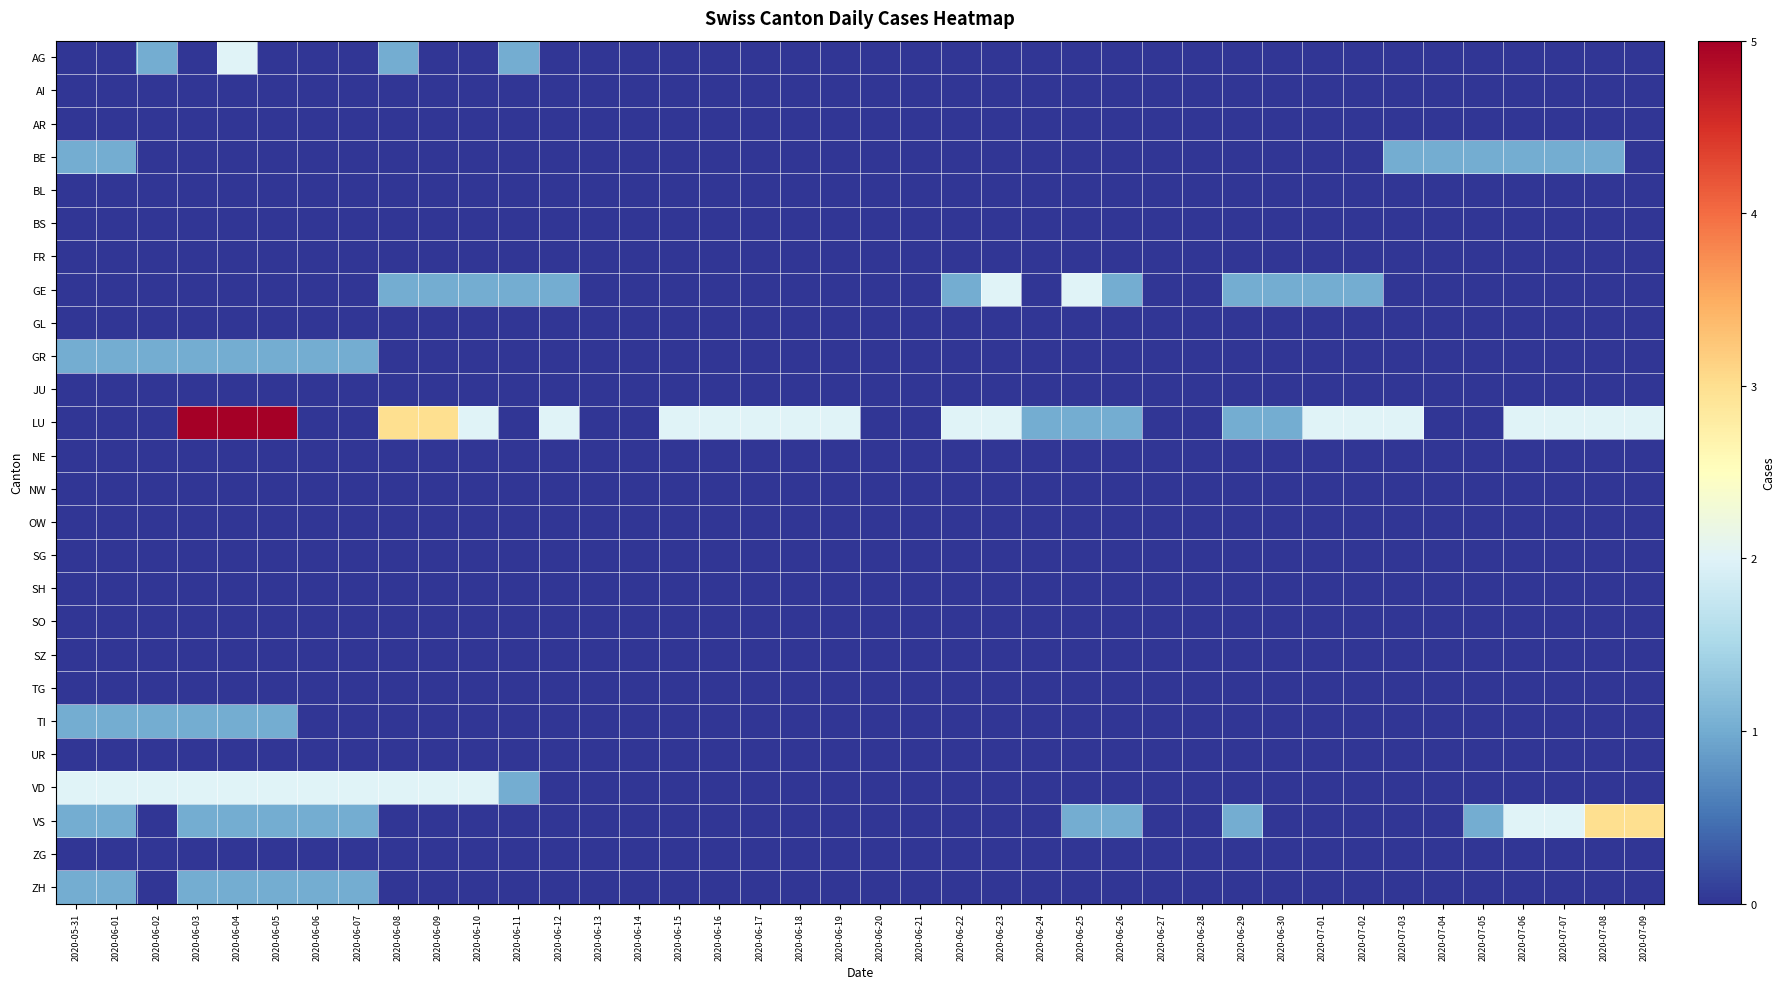

Reading left to right, transcribe all the data shown in this chart.

AG: 2020-05-31=0	2020-06-01=0	2020-06-02=1	2020-06-03=0	2020-06-04=2	2020-06-05=0	2020-06-06=0	2020-06-07=0	2020-06-08=1	2020-06-09=0	2020-06-10=0	2020-06-11=1	2020-06-12=0	2020-06-13=0	2020-06-14=0	2020-06-15=0	2020-06-16=0	2020-06-17=0	2020-06-18=0	2020-06-19=0	2020-06-20=0	2020-06-21=0	2020-06-22=0	2020-06-23=0	2020-06-24=0	2020-06-25=0	2020-06-26=0	2020-06-27=0	2020-06-28=0	2020-06-29=0	2020-06-30=0	2020-07-01=0	2020-07-02=0	2020-07-03=0	2020-07-04=0	2020-07-05=0	2020-07-06=0	2020-07-07=0	2020-07-08=0	2020-07-09=0
AI: 2020-05-31=0	2020-06-01=0	2020-06-02=0	2020-06-03=0	2020-06-04=0	2020-06-05=0	2020-06-06=0	2020-06-07=0	2020-06-08=0	2020-06-09=0	2020-06-10=0	2020-06-11=0	2020-06-12=0	2020-06-13=0	2020-06-14=0	2020-06-15=0	2020-06-16=0	2020-06-17=0	2020-06-18=0	2020-06-19=0	2020-06-20=0	2020-06-21=0	2020-06-22=0	2020-06-23=0	2020-06-24=0	2020-06-25=0	2020-06-26=0	2020-06-27=0	2020-06-28=0	2020-06-29=0	2020-06-30=0	2020-07-01=0	2020-07-02=0	2020-07-03=0	2020-07-04=0	2020-07-05=0	2020-07-06=0	2020-07-07=0	2020-07-08=0	2020-07-09=0
AR: 2020-05-31=0	2020-06-01=0	2020-06-02=0	2020-06-03=0	2020-06-04=0	2020-06-05=0	2020-06-06=0	2020-06-07=0	2020-06-08=0	2020-06-09=0	2020-06-10=0	2020-06-11=0	2020-06-12=0	2020-06-13=0	2020-06-14=0	2020-06-15=0	2020-06-16=0	2020-06-17=0	2020-06-18=0	2020-06-19=0	2020-06-20=0	2020-06-21=0	2020-06-22=0	2020-06-23=0	2020-06-24=0	2020-06-25=0	2020-06-26=0	2020-06-27=0	2020-06-28=0	2020-06-29=0	2020-06-30=0	2020-07-01=0	2020-07-02=0	2020-07-03=0	2020-07-04=0	2020-07-05=0	2020-07-06=0	2020-07-07=0	2020-07-08=0	2020-07-09=0
BE: 2020-05-31=1	2020-06-01=1	2020-06-02=0	2020-06-03=0	2020-06-04=0	2020-06-05=0	2020-06-06=0	2020-06-07=0	2020-06-08=0	2020-06-09=0	2020-06-10=0	2020-06-11=0	2020-06-12=0	2020-06-13=0	2020-06-14=0	2020-06-15=0	2020-06-16=0	2020-06-17=0	2020-06-18=0	2020-06-19=0	2020-06-20=0	2020-06-21=0	2020-06-22=0	2020-06-23=0	2020-06-24=0	2020-06-25=0	2020-06-26=0	2020-06-27=0	2020-06-28=0	2020-06-29=0	2020-06-30=0	2020-07-01=0	2020-07-02=0	2020-07-03=1	2020-07-04=1	2020-07-05=1	2020-07-06=1	2020-07-07=1	2020-07-08=1	2020-07-09=0
BL: 2020-05-31=0	2020-06-01=0	2020-06-02=0	2020-06-03=0	2020-06-04=0	2020-06-05=0	2020-06-06=0	2020-06-07=0	2020-06-08=0	2020-06-09=0	2020-06-10=0	2020-06-11=0	2020-06-12=0	2020-06-13=0	2020-06-14=0	2020-06-15=0	2020-06-16=0	2020-06-17=0	2020-06-18=0	2020-06-19=0	2020-06-20=0	2020-06-21=0	2020-06-22=0	2020-06-23=0	2020-06-24=0	2020-06-25=0	2020-06-26=0	2020-06-27=0	2020-06-28=0	2020-06-29=0	2020-06-30=0	2020-07-01=0	2020-07-02=0	2020-07-03=0	2020-07-04=0	2020-07-05=0	2020-07-06=0	2020-07-07=0	2020-07-08=0	2020-07-09=0
BS: 2020-05-31=0	2020-06-01=0	2020-06-02=0	2020-06-03=0	2020-06-04=0	2020-06-05=0	2020-06-06=0	2020-06-07=0	2020-06-08=0	2020-06-09=0	2020-06-10=0	2020-06-11=0	2020-06-12=0	2020-06-13=0	2020-06-14=0	2020-06-15=0	2020-06-16=0	2020-06-17=0	2020-06-18=0	2020-06-19=0	2020-06-20=0	2020-06-21=0	2020-06-22=0	2020-06-23=0	2020-06-24=0	2020-06-25=0	2020-06-26=0	2020-06-27=0	2020-06-28=0	2020-06-29=0	2020-06-30=0	2020-07-01=0	2020-07-02=0	2020-07-03=0	2020-07-04=0	2020-07-05=0	2020-07-06=0	2020-07-07=0	2020-07-08=0	2020-07-09=0
FR: 2020-05-31=0	2020-06-01=0	2020-06-02=0	2020-06-03=0	2020-06-04=0	2020-06-05=0	2020-06-06=0	2020-06-07=0	2020-06-08=0	2020-06-09=0	2020-06-10=0	2020-06-11=0	2020-06-12=0	2020-06-13=0	2020-06-14=0	2020-06-15=0	2020-06-16=0	2020-06-17=0	2020-06-18=0	2020-06-19=0	2020-06-20=0	2020-06-21=0	2020-06-22=0	2020-06-23=0	2020-06-24=0	2020-06-25=0	2020-06-26=0	2020-06-27=0	2020-06-28=0	2020-06-29=0	2020-06-30=0	2020-07-01=0	2020-07-02=0	2020-07-03=0	2020-07-04=0	2020-07-05=0	2020-07-06=0	2020-07-07=0	2020-07-08=0	2020-07-09=0
GE: 2020-05-31=0	2020-06-01=0	2020-06-02=0	2020-06-03=0	2020-06-04=0	2020-06-05=0	2020-06-06=0	2020-06-07=0	2020-06-08=1	2020-06-09=1	2020-06-10=1	2020-06-11=1	2020-06-12=1	2020-06-13=0	2020-06-14=0	2020-06-15=0	2020-06-16=0	2020-06-17=0	2020-06-18=0	2020-06-19=0	2020-06-20=0	2020-06-21=0	2020-06-22=1	2020-06-23=2	2020-06-24=0	2020-06-25=2	2020-06-26=1	2020-06-27=0	2020-06-28=0	2020-06-29=1	2020-06-30=1	2020-07-01=1	2020-07-02=1	2020-07-03=0	2020-07-04=0	2020-07-05=0	2020-07-06=0	2020-07-07=0	2020-07-08=0	2020-07-09=0
GL: 2020-05-31=0	2020-06-01=0	2020-06-02=0	2020-06-03=0	2020-06-04=0	2020-06-05=0	2020-06-06=0	2020-06-07=0	2020-06-08=0	2020-06-09=0	2020-06-10=0	2020-06-11=0	2020-06-12=0	2020-06-13=0	2020-06-14=0	2020-06-15=0	2020-06-16=0	2020-06-17=0	2020-06-18=0	2020-06-19=0	2020-06-20=0	2020-06-21=0	2020-06-22=0	2020-06-23=0	2020-06-24=0	2020-06-25=0	2020-06-26=0	2020-06-27=0	2020-06-28=0	2020-06-29=0	2020-06-30=0	2020-07-01=0	2020-07-02=0	2020-07-03=0	2020-07-04=0	2020-07-05=0	2020-07-06=0	2020-07-07=0	2020-07-08=0	2020-07-09=0
GR: 2020-05-31=1	2020-06-01=1	2020-06-02=1	2020-06-03=1	2020-06-04=1	2020-06-05=1	2020-06-06=1	2020-06-07=1	2020-06-08=0	2020-06-09=0	2020-06-10=0	2020-06-11=0	2020-06-12=0	2020-06-13=0	2020-06-14=0	2020-06-15=0	2020-06-16=0	2020-06-17=0	2020-06-18=0	2020-06-19=0	2020-06-20=0	2020-06-21=0	2020-06-22=0	2020-06-23=0	2020-06-24=0	2020-06-25=0	2020-06-26=0	2020-06-27=0	2020-06-28=0	2020-06-29=0	2020-06-30=0	2020-07-01=0	2020-07-02=0	2020-07-03=0	2020-07-04=0	2020-07-05=0	2020-07-06=0	2020-07-07=0	2020-07-08=0	2020-07-09=0
JU: 2020-05-31=0	2020-06-01=0	2020-06-02=0	2020-06-03=0	2020-06-04=0	2020-06-05=0	2020-06-06=0	2020-06-07=0	2020-06-08=0	2020-06-09=0	2020-06-10=0	2020-06-11=0	2020-06-12=0	2020-06-13=0	2020-06-14=0	2020-06-15=0	2020-06-16=0	2020-06-17=0	2020-06-18=0	2020-06-19=0	2020-06-20=0	2020-06-21=0	2020-06-22=0	2020-06-23=0	2020-06-24=0	2020-06-25=0	2020-06-26=0	2020-06-27=0	2020-06-28=0	2020-06-29=0	2020-06-30=0	2020-07-01=0	2020-07-02=0	2020-07-03=0	2020-07-04=0	2020-07-05=0	2020-07-06=0	2020-07-07=0	2020-07-08=0	2020-07-09=0
LU: 2020-05-31=0	2020-06-01=0	2020-06-02=0	2020-06-03=5	2020-06-04=5	2020-06-05=5	2020-06-06=0	2020-06-07=0	2020-06-08=3	2020-06-09=3	2020-06-10=2	2020-06-11=0	2020-06-12=2	2020-06-13=0	2020-06-14=0	2020-06-15=2	2020-06-16=2	2020-06-17=2	2020-06-18=2	2020-06-19=2	2020-06-20=0	2020-06-21=0	2020-06-22=2	2020-06-23=2	2020-06-24=1	2020-06-25=1	2020-06-26=1	2020-06-27=0	2020-06-28=0	2020-06-29=1	2020-06-30=1	2020-07-01=2	2020-07-02=2	2020-07-03=2	2020-07-04=0	2020-07-05=0	2020-07-06=2	2020-07-07=2	2020-07-08=2	2020-07-09=2
NE: 2020-05-31=0	2020-06-01=0	2020-06-02=0	2020-06-03=0	2020-06-04=0	2020-06-05=0	2020-06-06=0	2020-06-07=0	2020-06-08=0	2020-06-09=0	2020-06-10=0	2020-06-11=0	2020-06-12=0	2020-06-13=0	2020-06-14=0	2020-06-15=0	2020-06-16=0	2020-06-17=0	2020-06-18=0	2020-06-19=0	2020-06-20=0	2020-06-21=0	2020-06-22=0	2020-06-23=0	2020-06-24=0	2020-06-25=0	2020-06-26=0	2020-06-27=0	2020-06-28=0	2020-06-29=0	2020-06-30=0	2020-07-01=0	2020-07-02=0	2020-07-03=0	2020-07-04=0	2020-07-05=0	2020-07-06=0	2020-07-07=0	2020-07-08=0	2020-07-09=0
NW: 2020-05-31=0	2020-06-01=0	2020-06-02=0	2020-06-03=0	2020-06-04=0	2020-06-05=0	2020-06-06=0	2020-06-07=0	2020-06-08=0	2020-06-09=0	2020-06-10=0	2020-06-11=0	2020-06-12=0	2020-06-13=0	2020-06-14=0	2020-06-15=0	2020-06-16=0	2020-06-17=0	2020-06-18=0	2020-06-19=0	2020-06-20=0	2020-06-21=0	2020-06-22=0	2020-06-23=0	2020-06-24=0	2020-06-25=0	2020-06-26=0	2020-06-27=0	2020-06-28=0	2020-06-29=0	2020-06-30=0	2020-07-01=0	2020-07-02=0	2020-07-03=0	2020-07-04=0	2020-07-05=0	2020-07-06=0	2020-07-07=0	2020-07-08=0	2020-07-09=0
OW: 2020-05-31=0	2020-06-01=0	2020-06-02=0	2020-06-03=0	2020-06-04=0	2020-06-05=0	2020-06-06=0	2020-06-07=0	2020-06-08=0	2020-06-09=0	2020-06-10=0	2020-06-11=0	2020-06-12=0	2020-06-13=0	2020-06-14=0	2020-06-15=0	2020-06-16=0	2020-06-17=0	2020-06-18=0	2020-06-19=0	2020-06-20=0	2020-06-21=0	2020-06-22=0	2020-06-23=0	2020-06-24=0	2020-06-25=0	2020-06-26=0	2020-06-27=0	2020-06-28=0	2020-06-29=0	2020-06-30=0	2020-07-01=0	2020-07-02=0	2020-07-03=0	2020-07-04=0	2020-07-05=0	2020-07-06=0	2020-07-07=0	2020-07-08=0	2020-07-09=0
SG: 2020-05-31=0	2020-06-01=0	2020-06-02=0	2020-06-03=0	2020-06-04=0	2020-06-05=0	2020-06-06=0	2020-06-07=0	2020-06-08=0	2020-06-09=0	2020-06-10=0	2020-06-11=0	2020-06-12=0	2020-06-13=0	2020-06-14=0	2020-06-15=0	2020-06-16=0	2020-06-17=0	2020-06-18=0	2020-06-19=0	2020-06-20=0	2020-06-21=0	2020-06-22=0	2020-06-23=0	2020-06-24=0	2020-06-25=0	2020-06-26=0	2020-06-27=0	2020-06-28=0	2020-06-29=0	2020-06-30=0	2020-07-01=0	2020-07-02=0	2020-07-03=0	2020-07-04=0	2020-07-05=0	2020-07-06=0	2020-07-07=0	2020-07-08=0	2020-07-09=0
SH: 2020-05-31=0	2020-06-01=0	2020-06-02=0	2020-06-03=0	2020-06-04=0	2020-06-05=0	2020-06-06=0	2020-06-07=0	2020-06-08=0	2020-06-09=0	2020-06-10=0	2020-06-11=0	2020-06-12=0	2020-06-13=0	2020-06-14=0	2020-06-15=0	2020-06-16=0	2020-06-17=0	2020-06-18=0	2020-06-19=0	2020-06-20=0	2020-06-21=0	2020-06-22=0	2020-06-23=0	2020-06-24=0	2020-06-25=0	2020-06-26=0	2020-06-27=0	2020-06-28=0	2020-06-29=0	2020-06-30=0	2020-07-01=0	2020-07-02=0	2020-07-03=0	2020-07-04=0	2020-07-05=0	2020-07-06=0	2020-07-07=0	2020-07-08=0	2020-07-09=0
SO: 2020-05-31=0	2020-06-01=0	2020-06-02=0	2020-06-03=0	2020-06-04=0	2020-06-05=0	2020-06-06=0	2020-06-07=0	2020-06-08=0	2020-06-09=0	2020-06-10=0	2020-06-11=0	2020-06-12=0	2020-06-13=0	2020-06-14=0	2020-06-15=0	2020-06-16=0	2020-06-17=0	2020-06-18=0	2020-06-19=0	2020-06-20=0	2020-06-21=0	2020-06-22=0	2020-06-23=0	2020-06-24=0	2020-06-25=0	2020-06-26=0	2020-06-27=0	2020-06-28=0	2020-06-29=0	2020-06-30=0	2020-07-01=0	2020-07-02=0	2020-07-03=0	2020-07-04=0	2020-07-05=0	2020-07-06=0	2020-07-07=0	2020-07-08=0	2020-07-09=0
SZ: 2020-05-31=0	2020-06-01=0	2020-06-02=0	2020-06-03=0	2020-06-04=0	2020-06-05=0	2020-06-06=0	2020-06-07=0	2020-06-08=0	2020-06-09=0	2020-06-10=0	2020-06-11=0	2020-06-12=0	2020-06-13=0	2020-06-14=0	2020-06-15=0	2020-06-16=0	2020-06-17=0	2020-06-18=0	2020-06-19=0	2020-06-20=0	2020-06-21=0	2020-06-22=0	2020-06-23=0	2020-06-24=0	2020-06-25=0	2020-06-26=0	2020-06-27=0	2020-06-28=0	2020-06-29=0	2020-06-30=0	2020-07-01=0	2020-07-02=0	2020-07-03=0	2020-07-04=0	2020-07-05=0	2020-07-06=0	2020-07-07=0	2020-07-08=0	2020-07-09=0
TG: 2020-05-31=0	2020-06-01=0	2020-06-02=0	2020-06-03=0	2020-06-04=0	2020-06-05=0	2020-06-06=0	2020-06-07=0	2020-06-08=0	2020-06-09=0	2020-06-10=0	2020-06-11=0	2020-06-12=0	2020-06-13=0	2020-06-14=0	2020-06-15=0	2020-06-16=0	2020-06-17=0	2020-06-18=0	2020-06-19=0	2020-06-20=0	2020-06-21=0	2020-06-22=0	2020-06-23=0	2020-06-24=0	2020-06-25=0	2020-06-26=0	2020-06-27=0	2020-06-28=0	2020-06-29=0	2020-06-30=0	2020-07-01=0	2020-07-02=0	2020-07-03=0	2020-07-04=0	2020-07-05=0	2020-07-06=0	2020-07-07=0	2020-07-08=0	2020-07-09=0
TI: 2020-05-31=1	2020-06-01=1	2020-06-02=1	2020-06-03=1	2020-06-04=1	2020-06-05=1	2020-06-06=0	2020-06-07=0	2020-06-08=0	2020-06-09=0	2020-06-10=0	2020-06-11=0	2020-06-12=0	2020-06-13=0	2020-06-14=0	2020-06-15=0	2020-06-16=0	2020-06-17=0	2020-06-18=0	2020-06-19=0	2020-06-20=0	2020-06-21=0	2020-06-22=0	2020-06-23=0	2020-06-24=0	2020-06-25=0	2020-06-26=0	2020-06-27=0	2020-06-28=0	2020-06-29=0	2020-06-30=0	2020-07-01=0	2020-07-02=0	2020-07-03=0	2020-07-04=0	2020-07-05=0	2020-07-06=0	2020-07-07=0	2020-07-08=0	2020-07-09=0
UR: 2020-05-31=0	2020-06-01=0	2020-06-02=0	2020-06-03=0	2020-06-04=0	2020-06-05=0	2020-06-06=0	2020-06-07=0	2020-06-08=0	2020-06-09=0	2020-06-10=0	2020-06-11=0	2020-06-12=0	2020-06-13=0	2020-06-14=0	2020-06-15=0	2020-06-16=0	2020-06-17=0	2020-06-18=0	2020-06-19=0	2020-06-20=0	2020-06-21=0	2020-06-22=0	2020-06-23=0	2020-06-24=0	2020-06-25=0	2020-06-26=0	2020-06-27=0	2020-06-28=0	2020-06-29=0	2020-06-30=0	2020-07-01=0	2020-07-02=0	2020-07-03=0	2020-07-04=0	2020-07-05=0	2020-07-06=0	2020-07-07=0	2020-07-08=0	2020-07-09=0
VD: 2020-05-31=2	2020-06-01=2	2020-06-02=2	2020-06-03=2	2020-06-04=2	2020-06-05=2	2020-06-06=2	2020-06-07=2	2020-06-08=2	2020-06-09=2	2020-06-10=2	2020-06-11=1	2020-06-12=0	2020-06-13=0	2020-06-14=0	2020-06-15=0	2020-06-16=0	2020-06-17=0	2020-06-18=0	2020-06-19=0	2020-06-20=0	2020-06-21=0	2020-06-22=0	2020-06-23=0	2020-06-24=0	2020-06-25=0	2020-06-26=0	2020-06-27=0	2020-06-28=0	2020-06-29=0	2020-06-30=0	2020-07-01=0	2020-07-02=0	2020-07-03=0	2020-07-04=0	2020-07-05=0	2020-07-06=0	2020-07-07=0	2020-07-08=0	2020-07-09=0
VS: 2020-05-31=1	2020-06-01=1	2020-06-02=0	2020-06-03=1	2020-06-04=1	2020-06-05=1	2020-06-06=1	2020-06-07=1	2020-06-08=0	2020-06-09=0	2020-06-10=0	2020-06-11=0	2020-06-12=0	2020-06-13=0	2020-06-14=0	2020-06-15=0	2020-06-16=0	2020-06-17=0	2020-06-18=0	2020-06-19=0	2020-06-20=0	2020-06-21=0	2020-06-22=0	2020-06-23=0	2020-06-24=0	2020-06-25=1	2020-06-26=1	2020-06-27=0	2020-06-28=0	2020-06-29=1	2020-06-30=0	2020-07-01=0	2020-07-02=0	2020-07-03=0	2020-07-04=0	2020-07-05=1	2020-07-06=2	2020-07-07=2	2020-07-08=3	2020-07-09=3
ZG: 2020-05-31=0	2020-06-01=0	2020-06-02=0	2020-06-03=0	2020-06-04=0	2020-06-05=0	2020-06-06=0	2020-06-07=0	2020-06-08=0	2020-06-09=0	2020-06-10=0	2020-06-11=0	2020-06-12=0	2020-06-13=0	2020-06-14=0	2020-06-15=0	2020-06-16=0	2020-06-17=0	2020-06-18=0	2020-06-19=0	2020-06-20=0	2020-06-21=0	2020-06-22=0	2020-06-23=0	2020-06-24=0	2020-06-25=0	2020-06-26=0	2020-06-27=0	2020-06-28=0	2020-06-29=0	2020-06-30=0	2020-07-01=0	2020-07-02=0	2020-07-03=0	2020-07-04=0	2020-07-05=0	2020-07-06=0	2020-07-07=0	2020-07-08=0	2020-07-09=0
ZH: 2020-05-31=1	2020-06-01=1	2020-06-02=0	2020-06-03=1	2020-06-04=1	2020-06-05=1	2020-06-06=1	2020-06-07=1	2020-06-08=0	2020-06-09=0	2020-06-10=0	2020-06-11=0	2020-06-12=0	2020-06-13=0	2020-06-14=0	2020-06-15=0	2020-06-16=0	2020-06-17=0	2020-06-18=0	2020-06-19=0	2020-06-20=0	2020-06-21=0	2020-06-22=0	2020-06-23=0	2020-06-24=0	2020-06-25=0	2020-06-26=0	2020-06-27=0	2020-06-28=0	2020-06-29=0	2020-06-30=0	2020-07-01=0	2020-07-02=0	2020-07-03=0	2020-07-04=0	2020-07-05=0	2020-07-06=0	2020-07-07=0	2020-07-08=0	2020-07-09=0